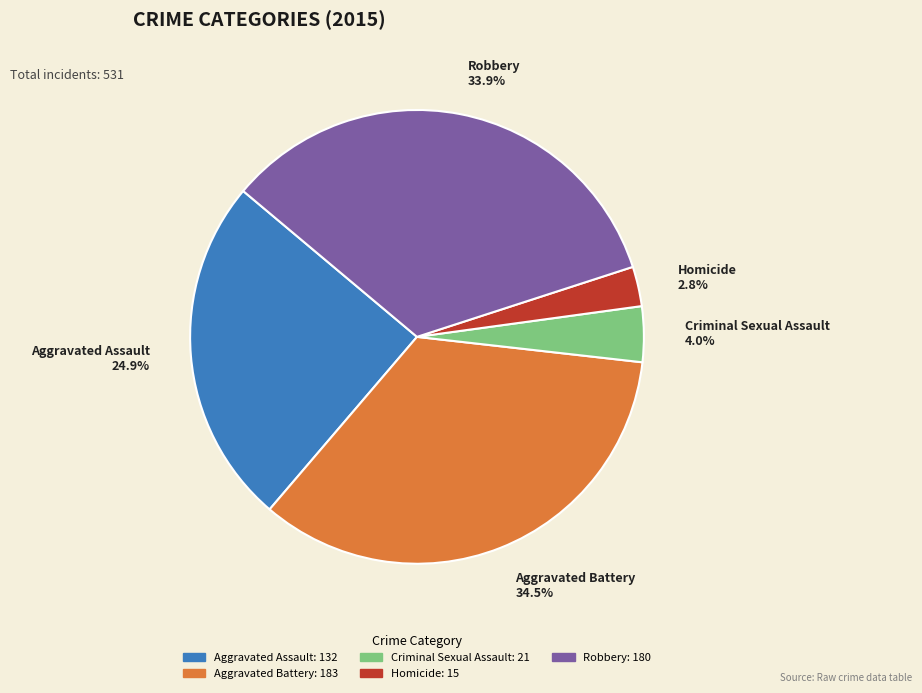

Does any single category account for the majority?

No